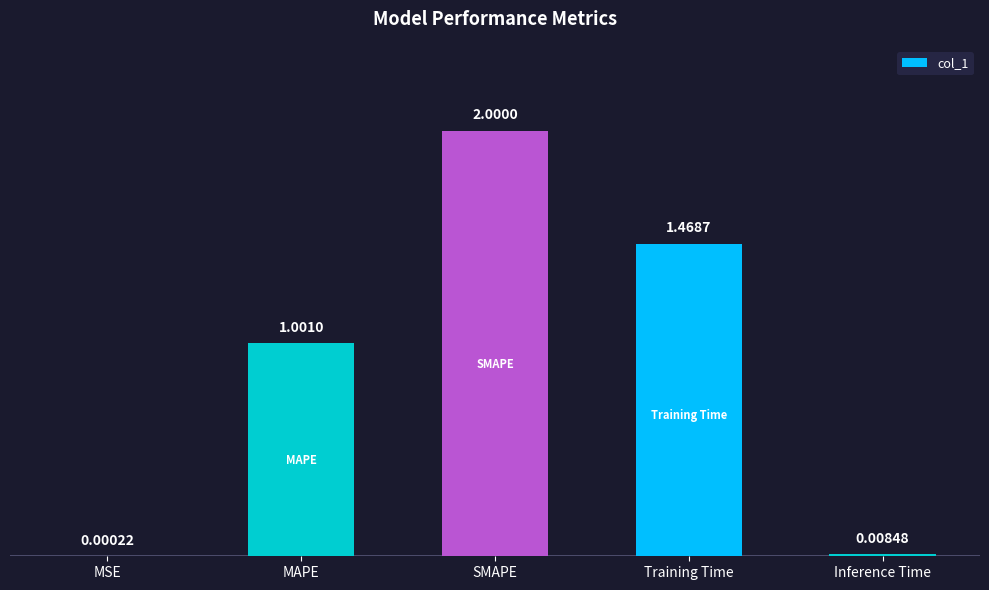

What is the change in value from Training Time to Inference Time?

-1.5